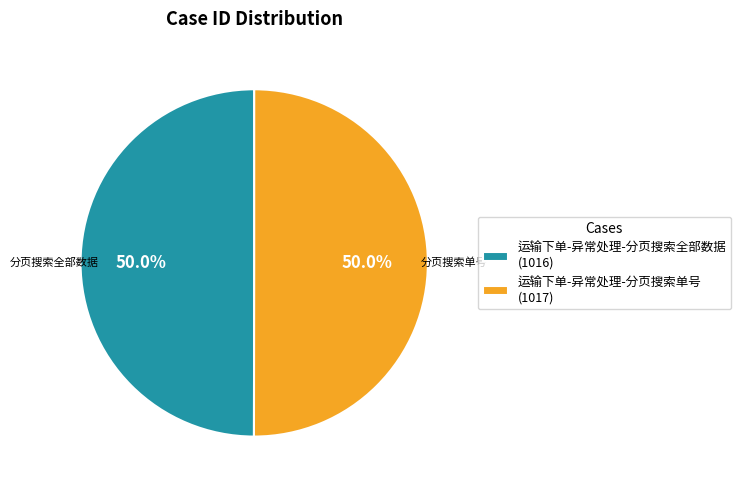

Combined, do 运输下单-异常处理-分页搜索单号 and 运输下单-异常处理-分页搜索全部数据 account for over 50%?

Yes